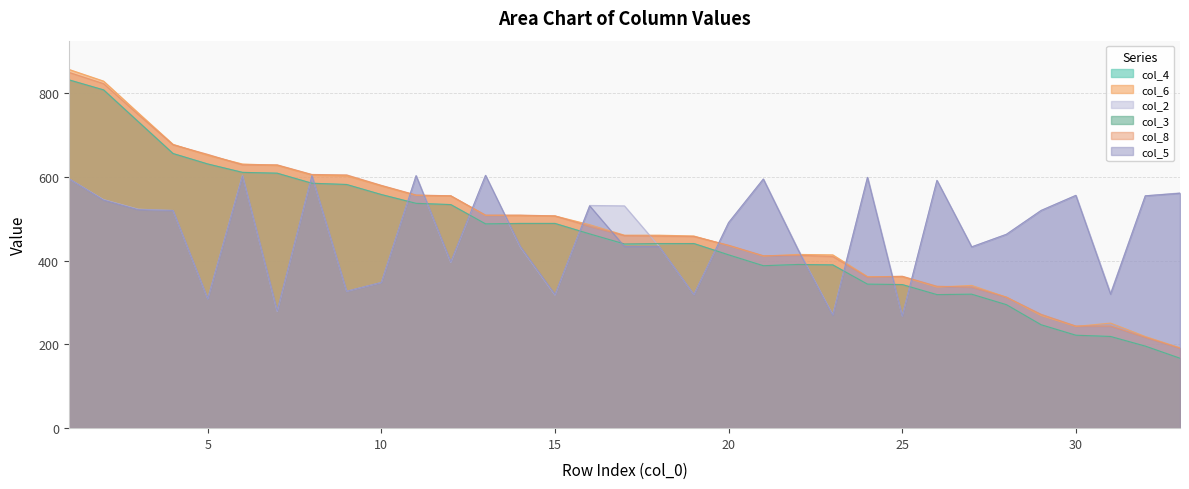

Which series has the largest total across all categories?

col_6